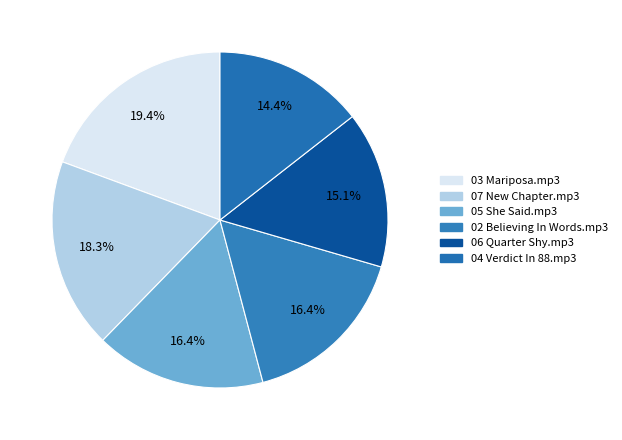

How many segments does this pie chart have?

6